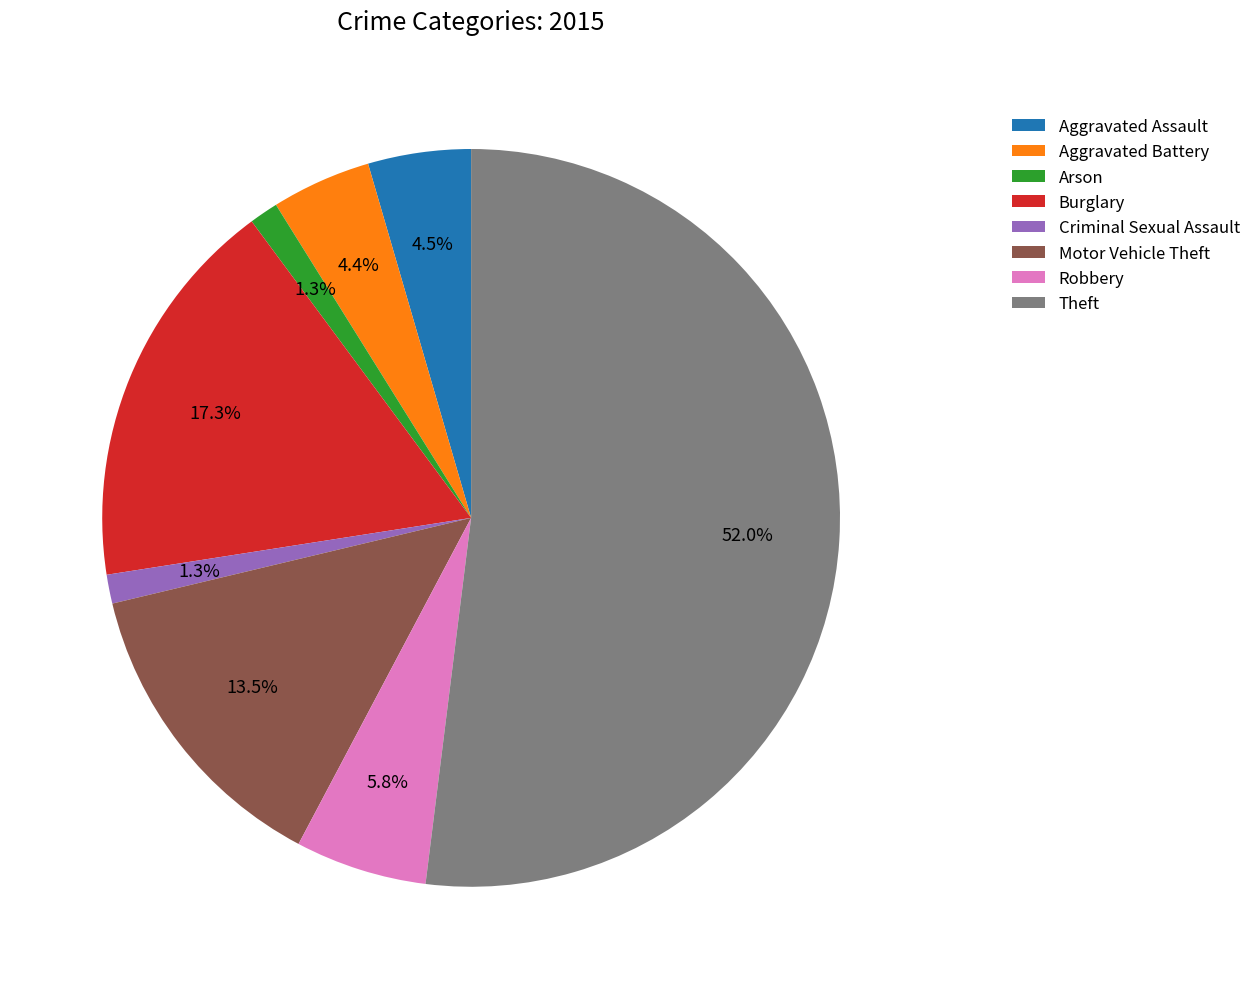

True or false: Motor Vehicle Theft accounts for 8% of the total.

False